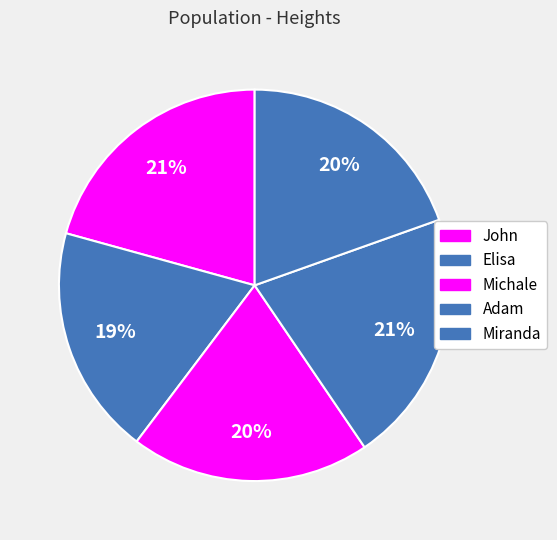

Count the number of slices in the pie.

5